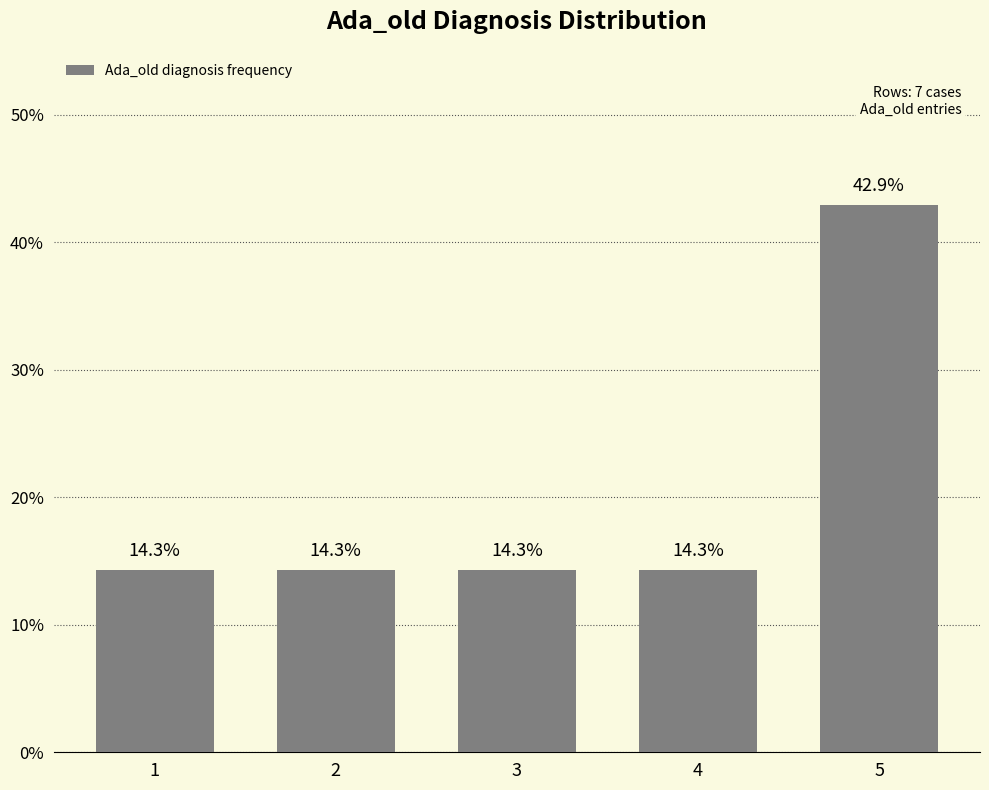

At which category does the chart reach its peak across all series?

5